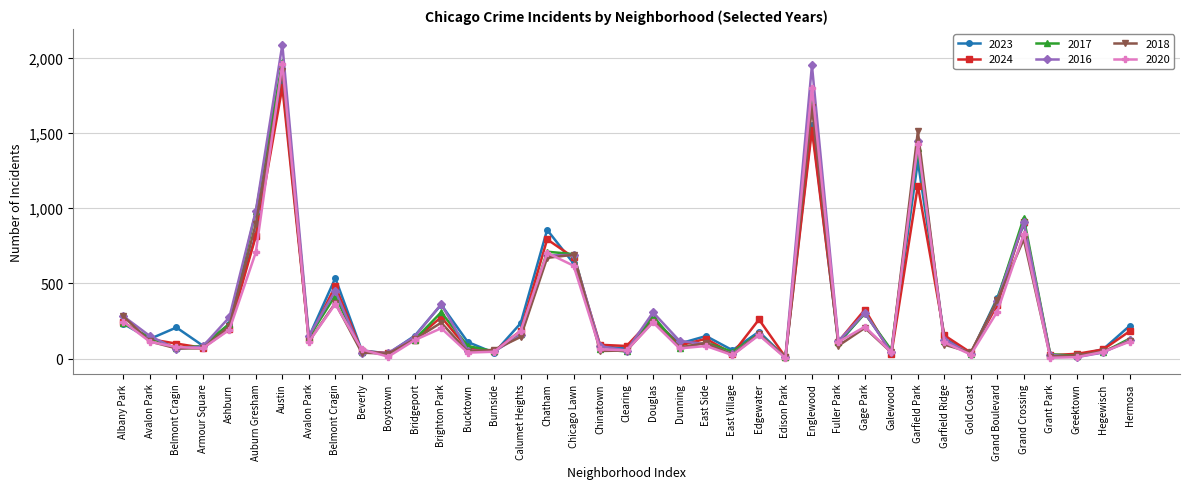

How many categories are shown in the chart?

39